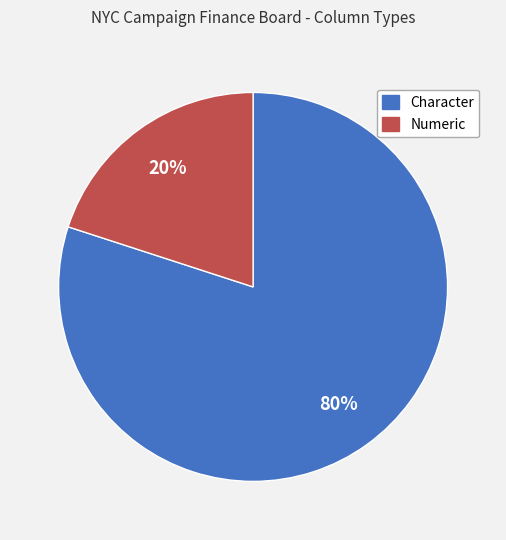

Which has a higher value, Character or Numeric?

Character